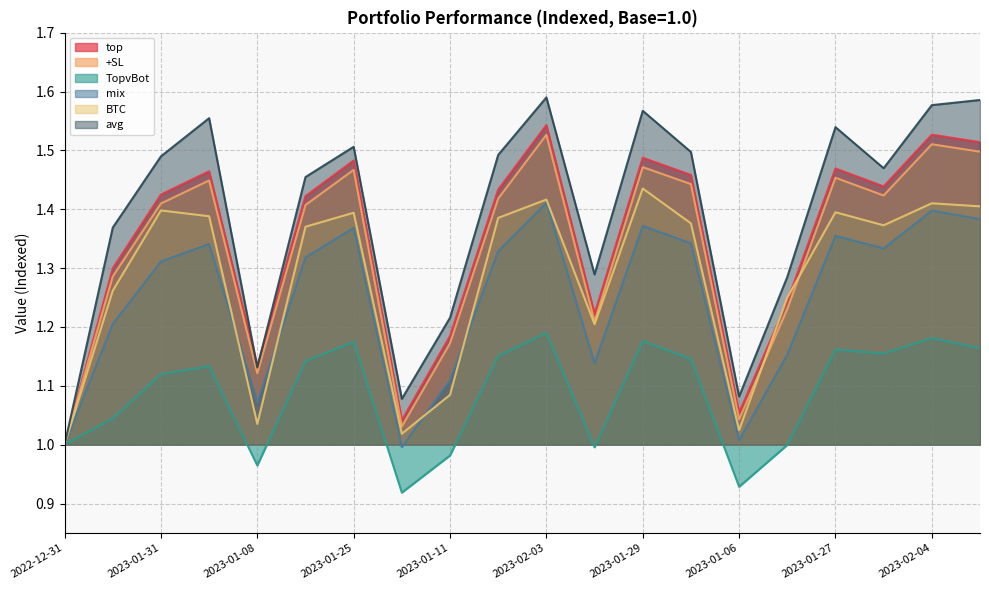

How many interior local valleys does the top series have?

5